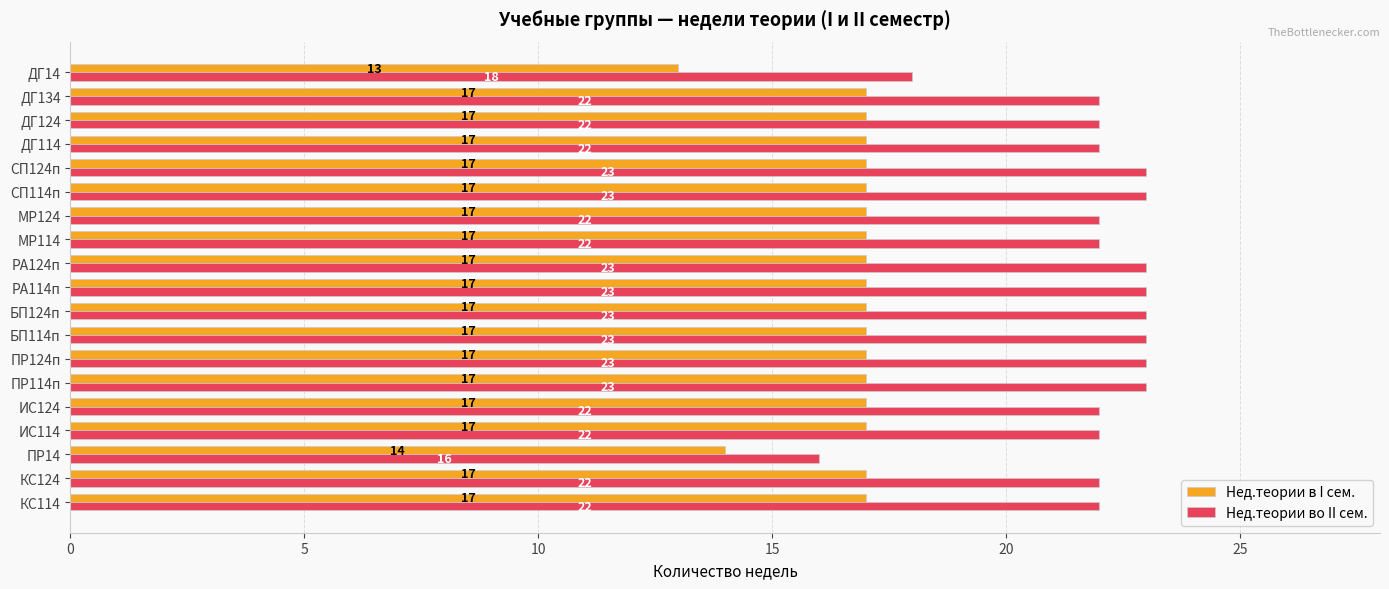

At how many categories does at least one series exceed 20?

17